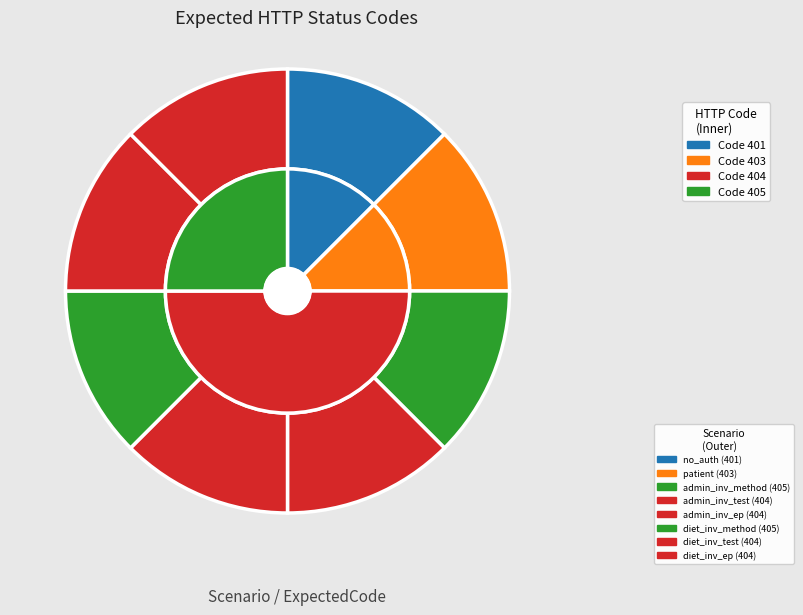

To the nearest percent, what is the average slice percentage?

12%